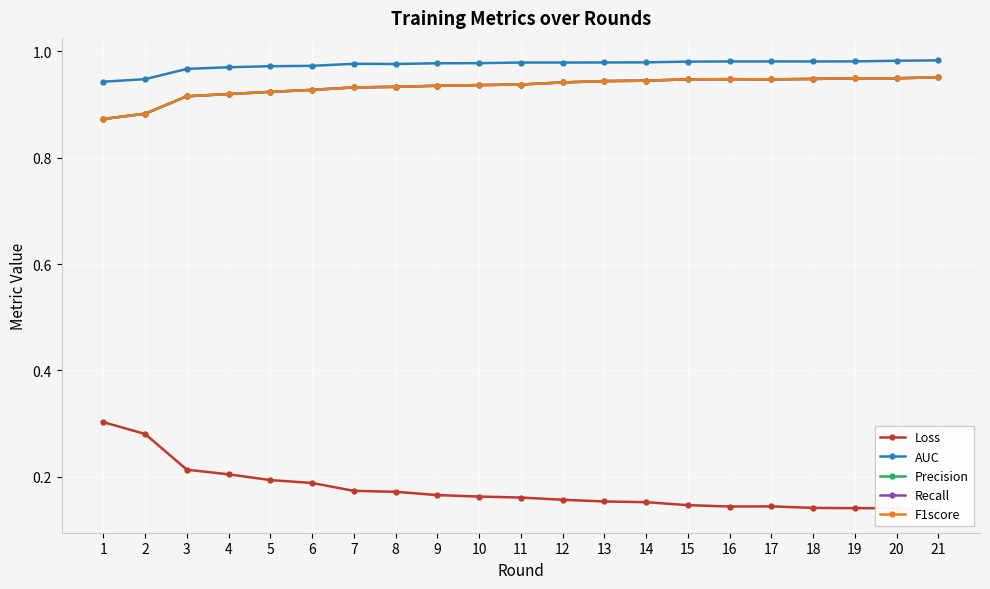

What is the total value across all series at 9?

3.9